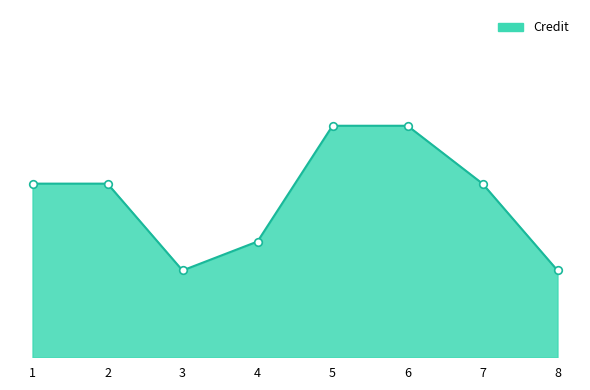

What is the ratio of the value at 6 to the value at 5?

1.0